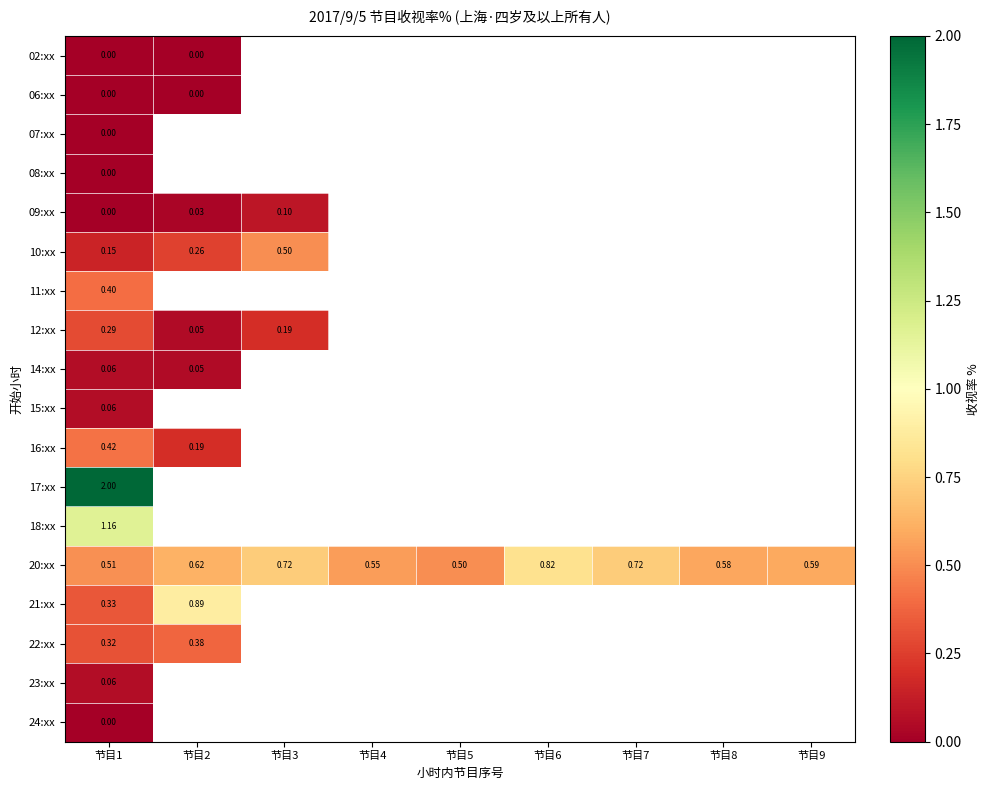

What is the maximum value shown in the chart?

2.0